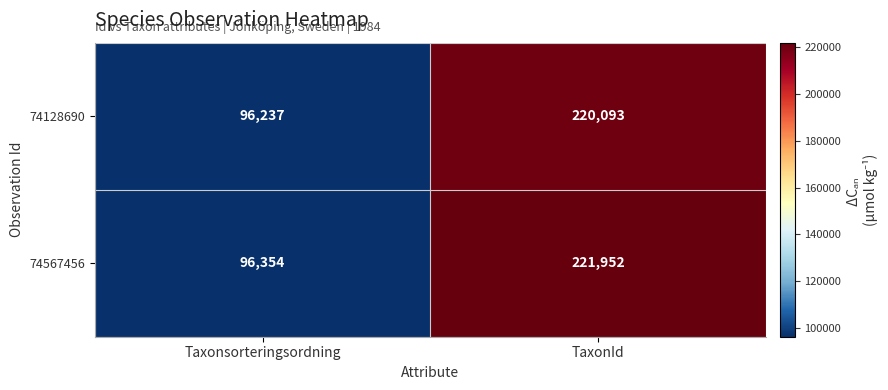

At TaxonId, list the series in order from smallest to largest.

74128690, 74567456